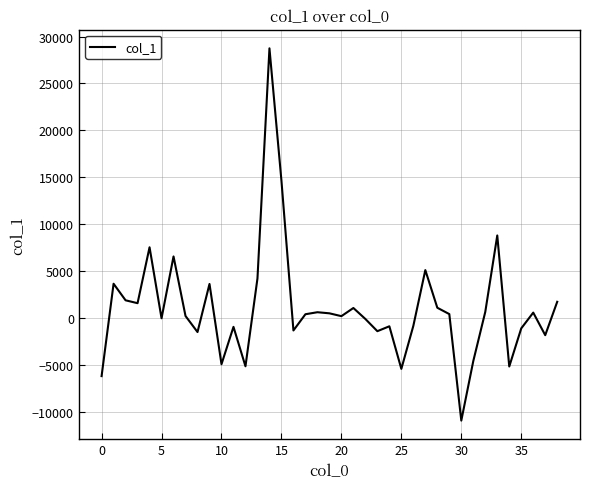

What is the greatest value displayed?

28748.9